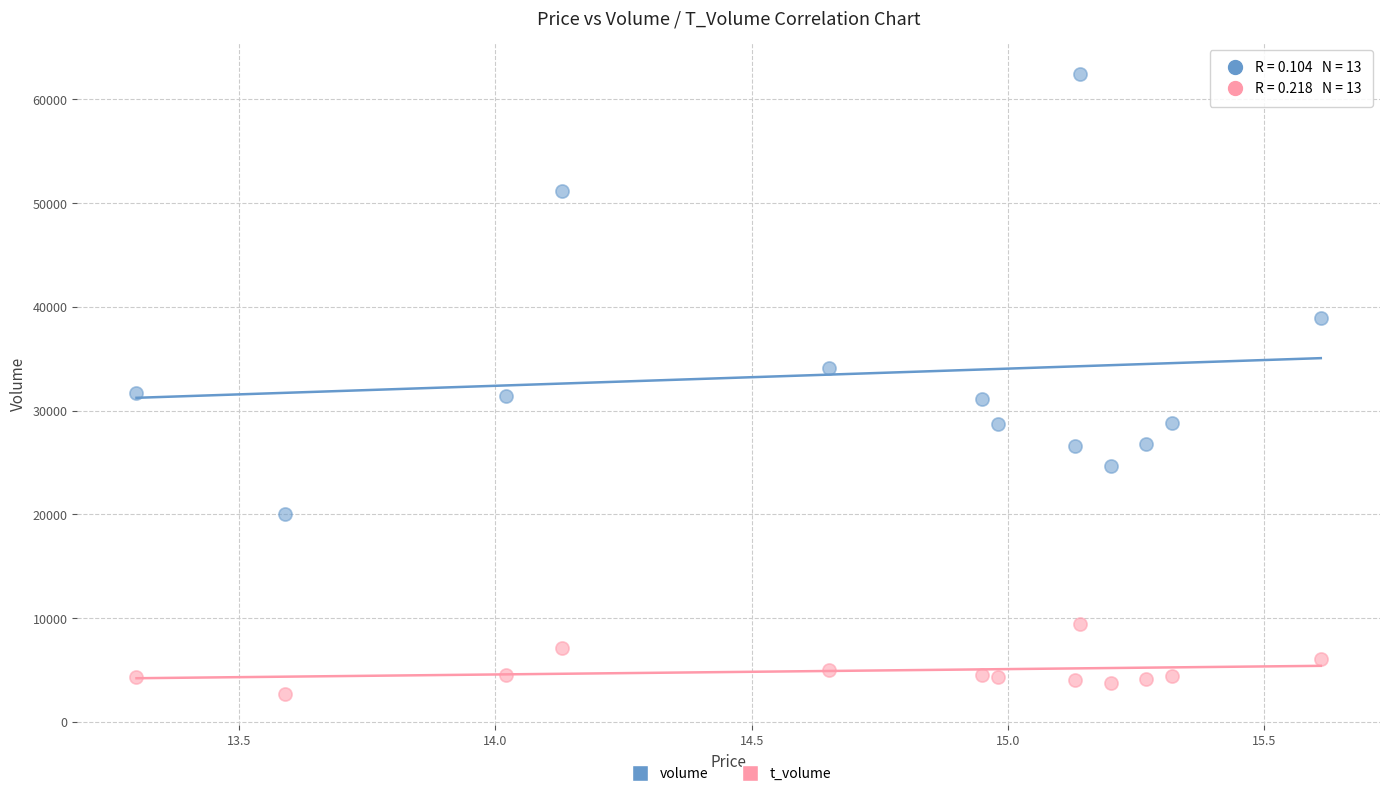

Which series reaches the maximum Y coordinate?

volume